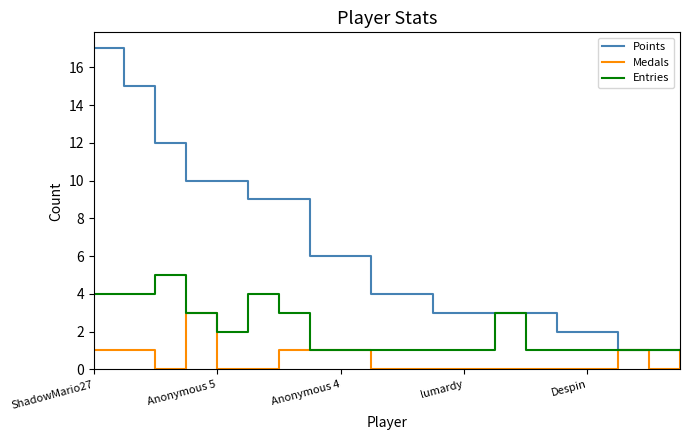

List the series in order of their overall mean, highest first.

Points, Entries, Medals